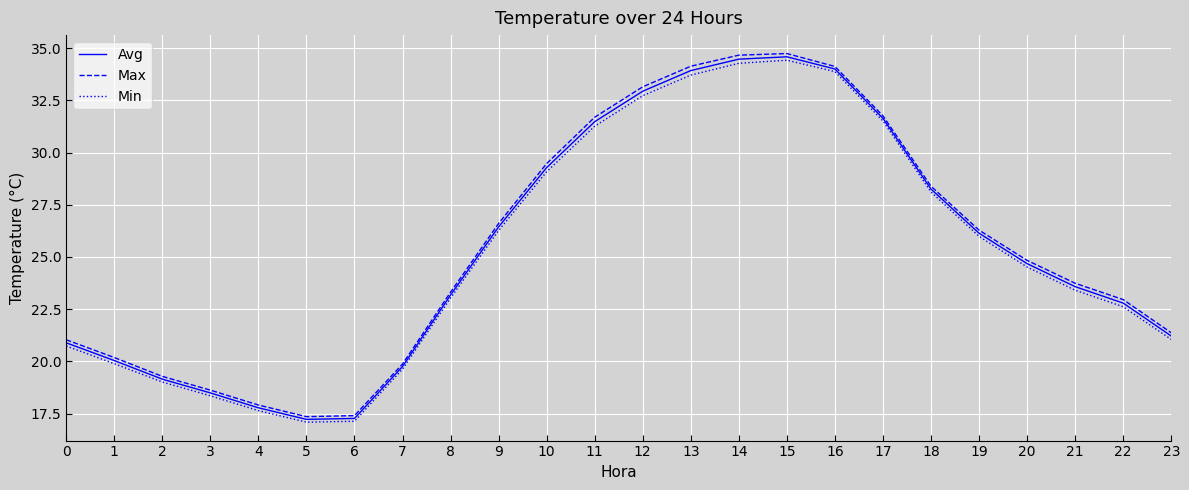

How many series are shown in this chart?

3